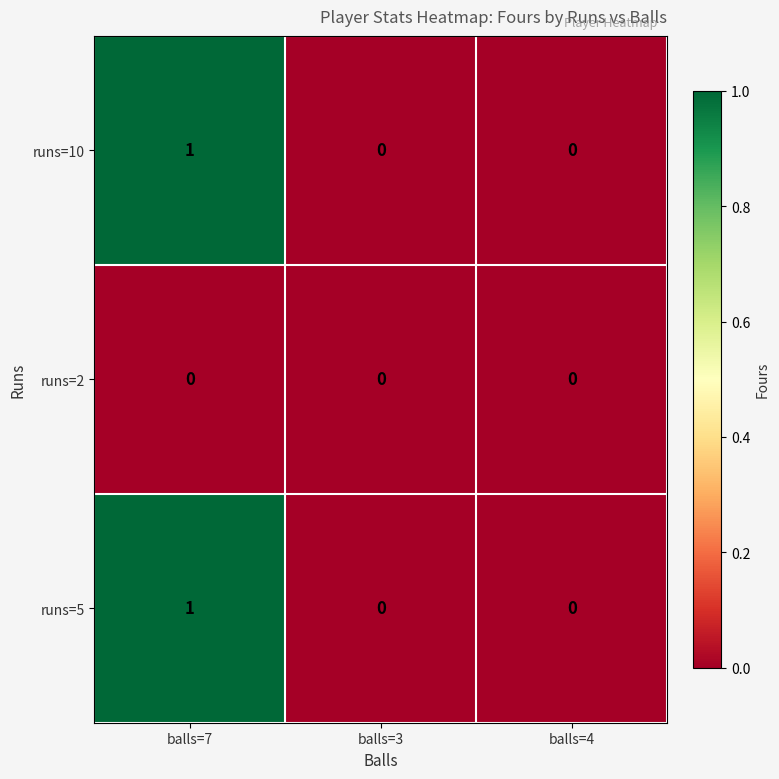

How many runs=5 values are between 0 and 1?

3